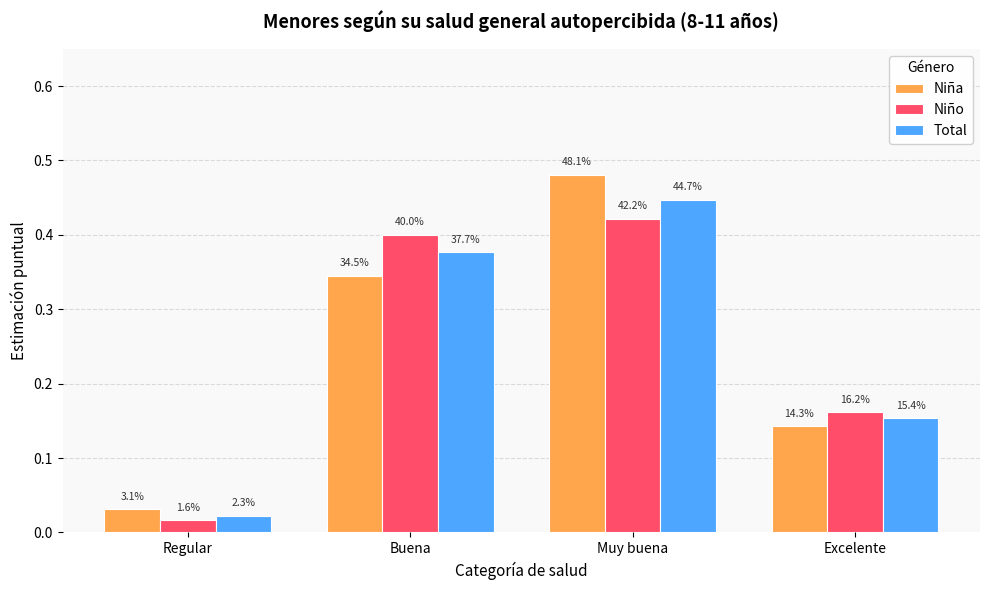

Does the chart contain stacked bars?

No